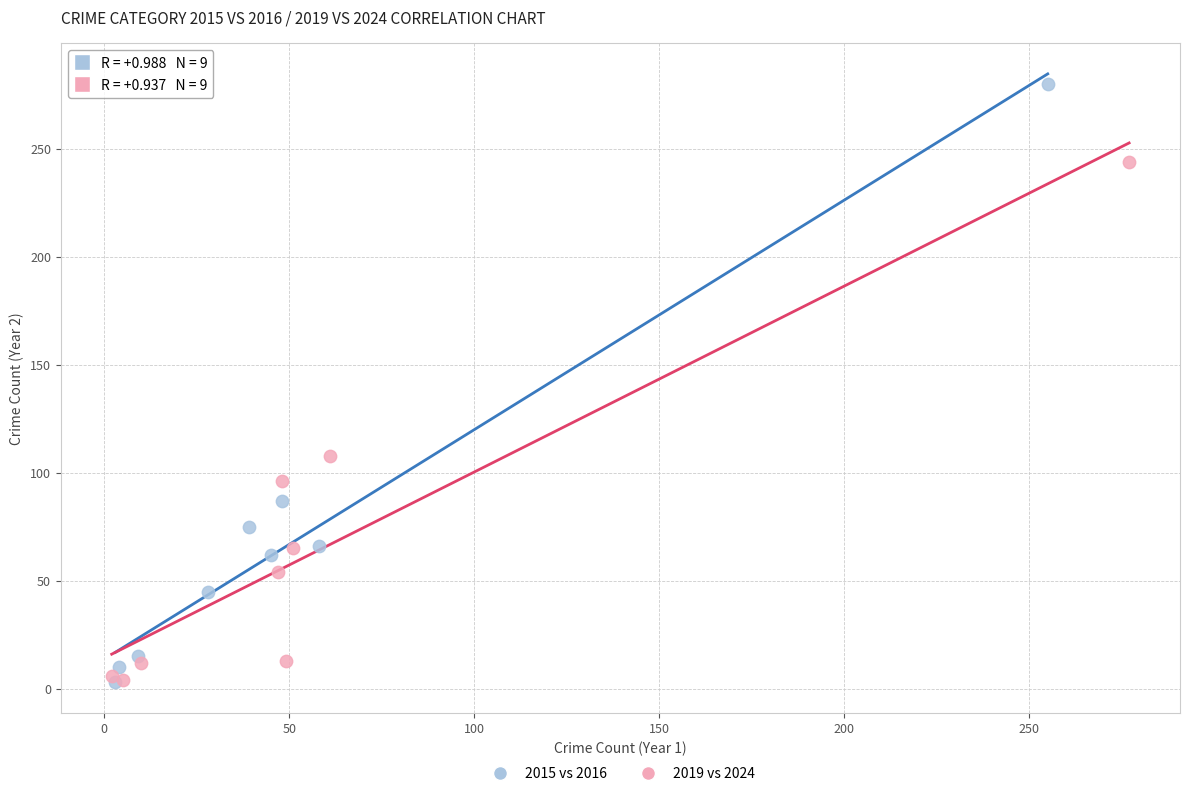

Which series has the largest Y range (max minus min)?

2015 vs 2016